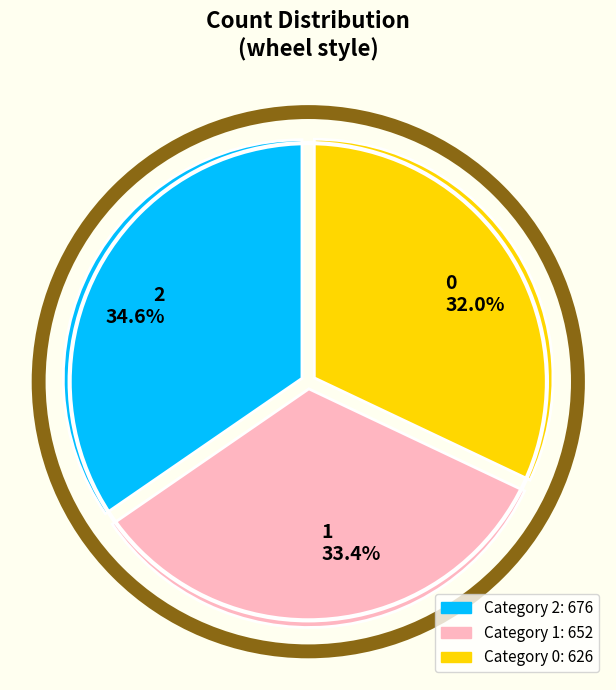

What is the ratio of the value at 0 to the value at 2?

0.9